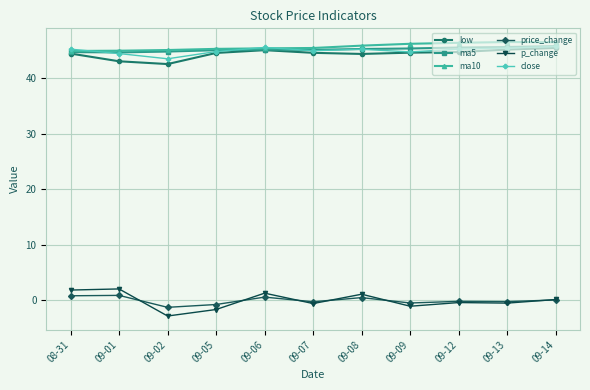

What is the value of the low point at the 11th from the left?

45.4